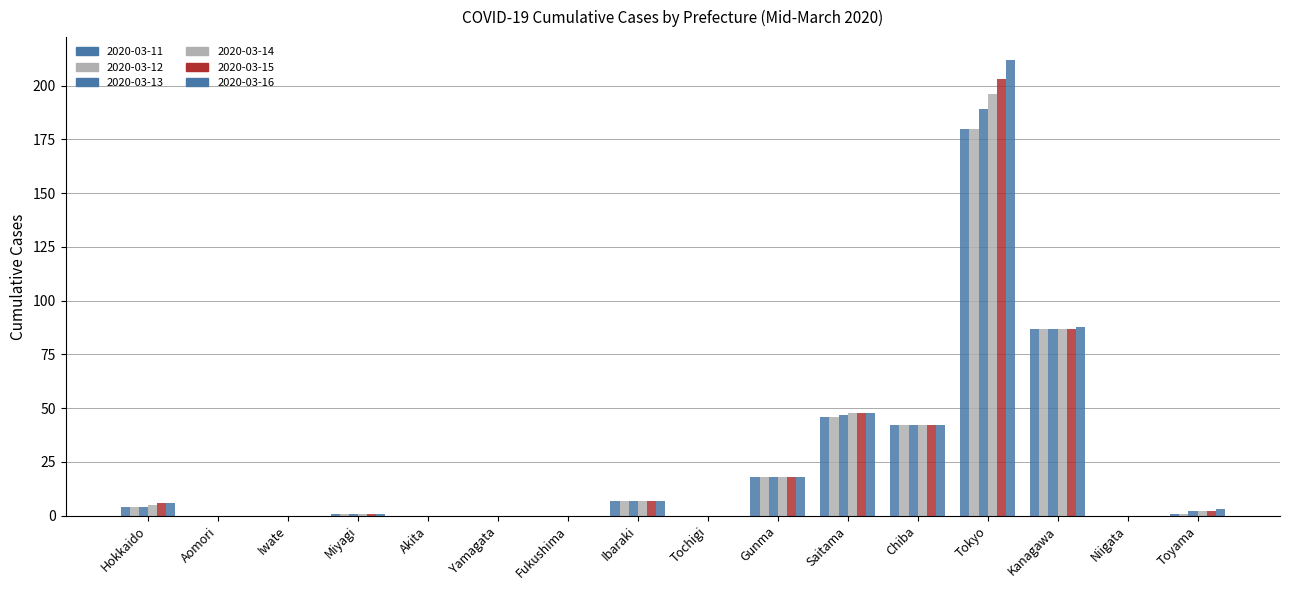

True or false: 2020-03-15 has a value of -123 at Yamagata.

False